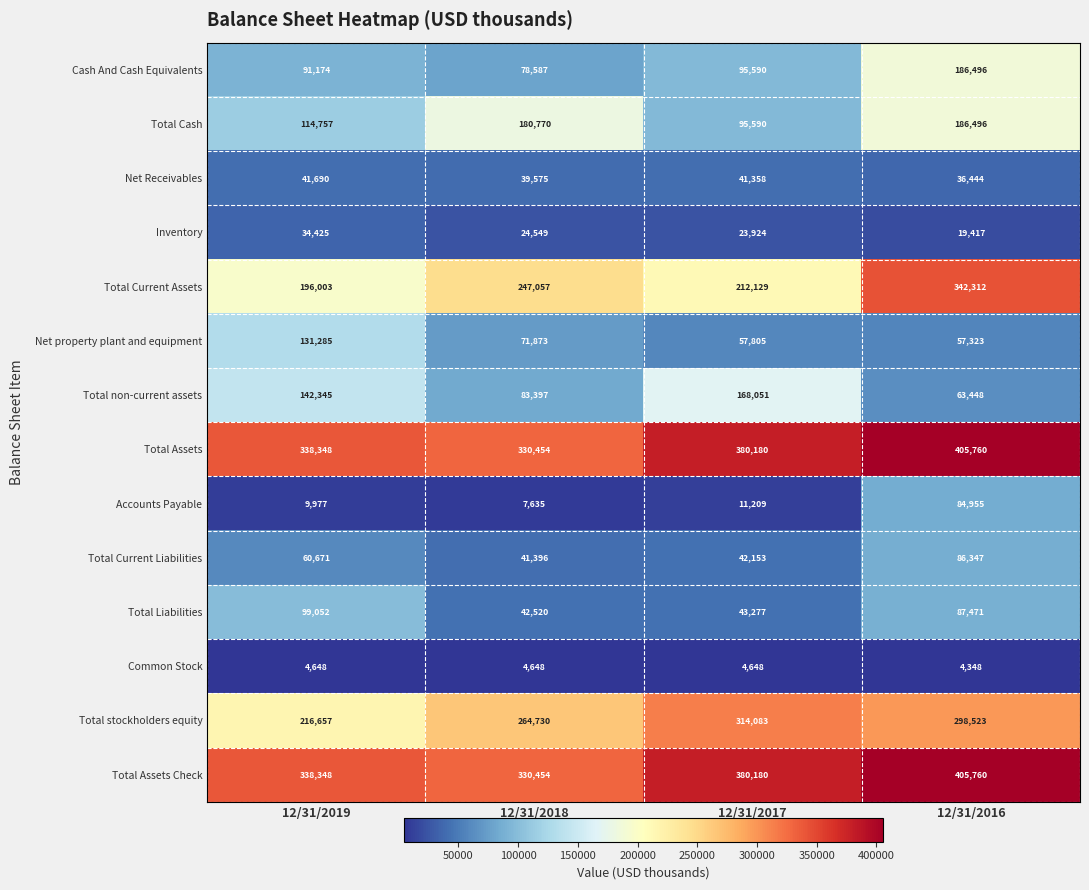

Count the Total stockholders equity values in the range 264730 to 314083.

3